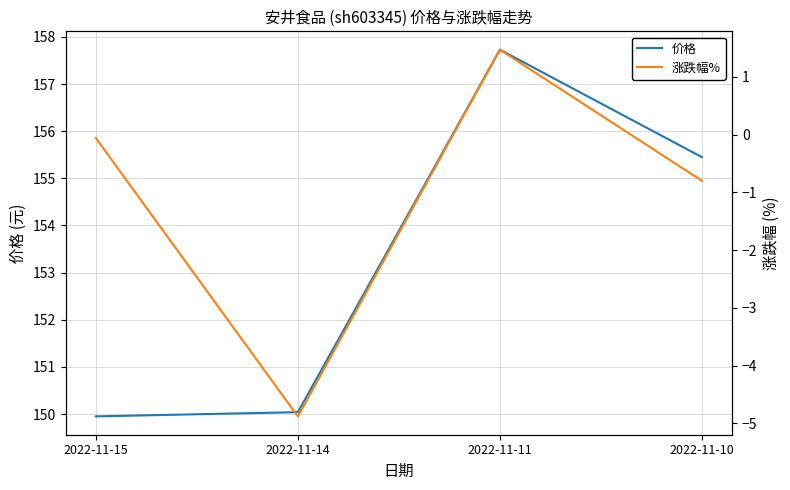

Does the chart display data point markers on the line(s)?

No